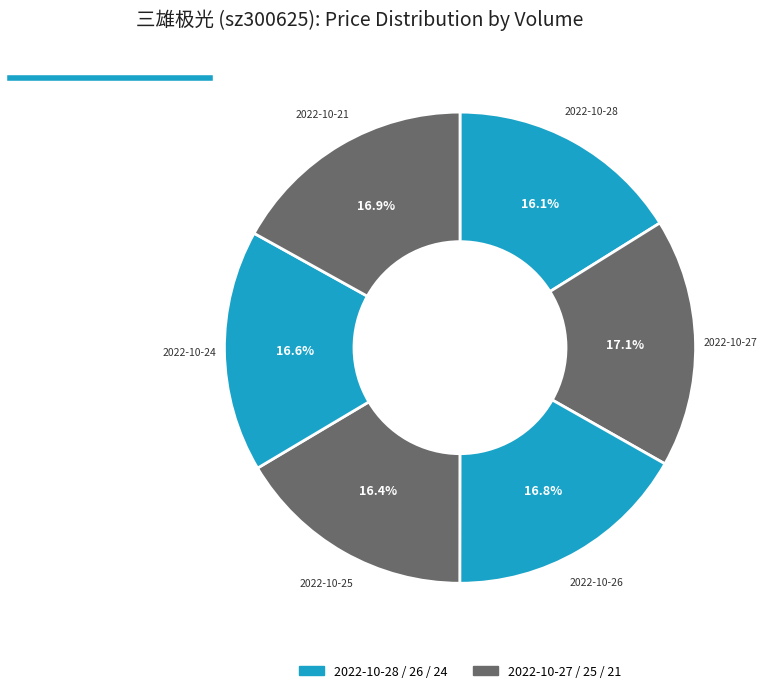

To the nearest percent, what is the average slice percentage?

17%